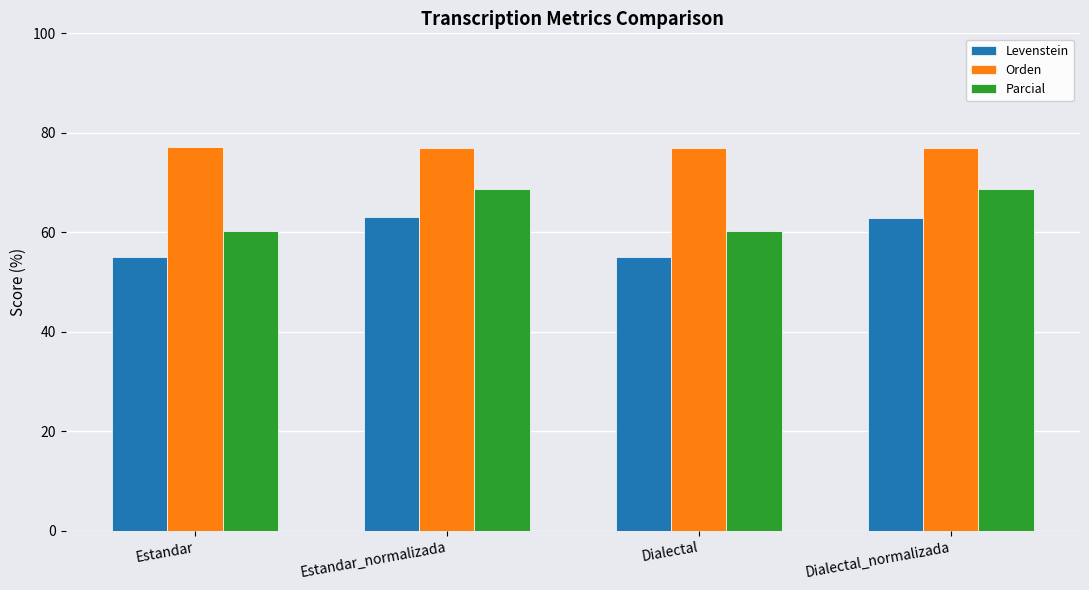

What are all the series names shown in the legend?

Levenstein, Orden, Parcial